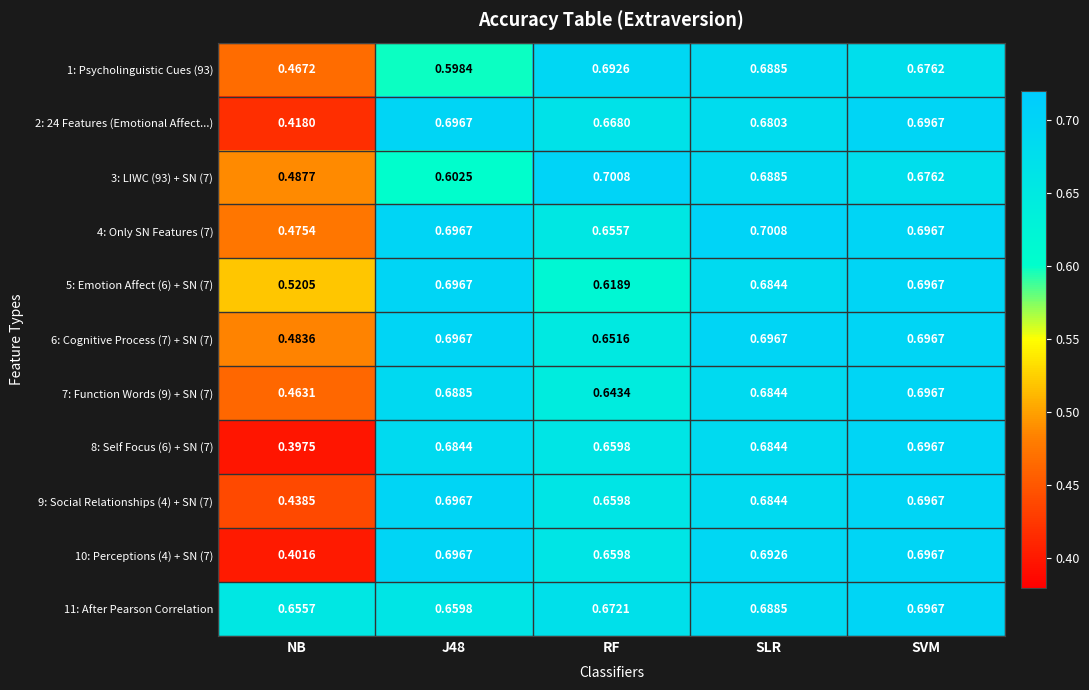

At which category is the sum across all series the highest?

SVM